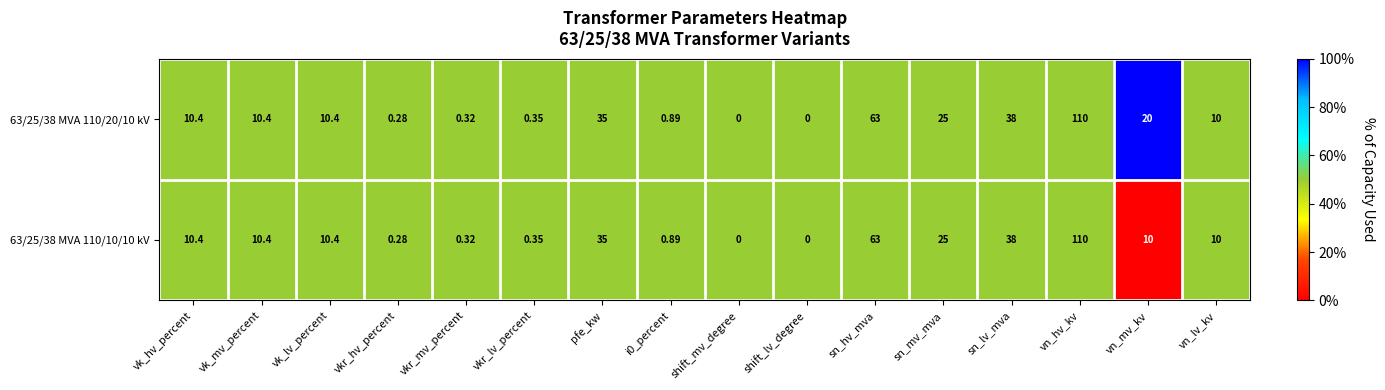

At which category is the sum across all series the highest?

vn_hv_kv